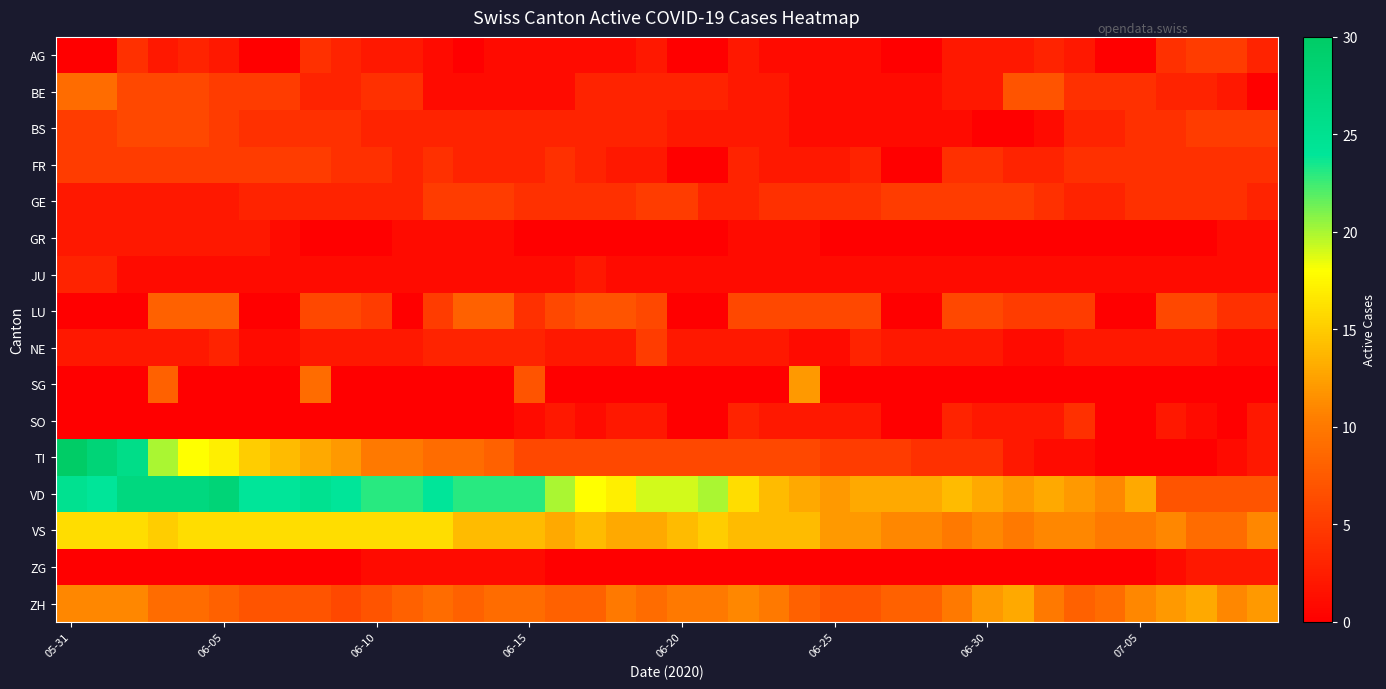

What is the greatest value displayed?

30